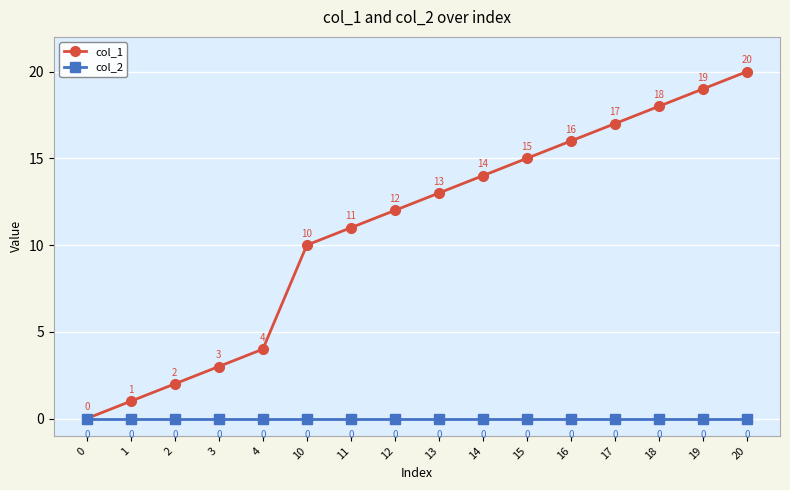

At which label does col_1 reach its peak?

20